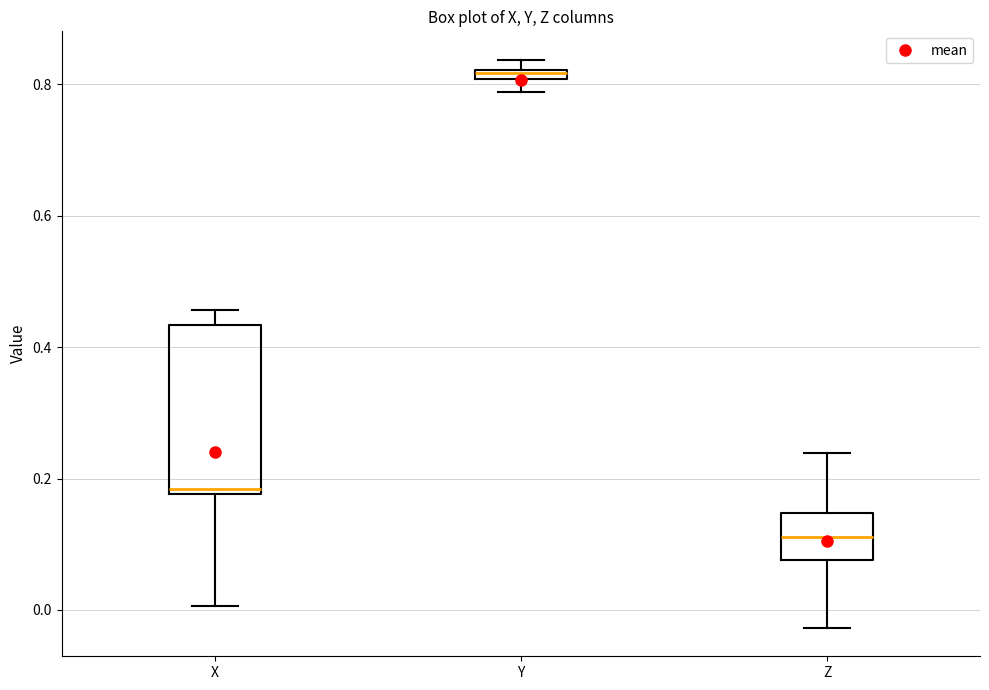

Which box is the tallest, from its lower edge to its upper edge?

X